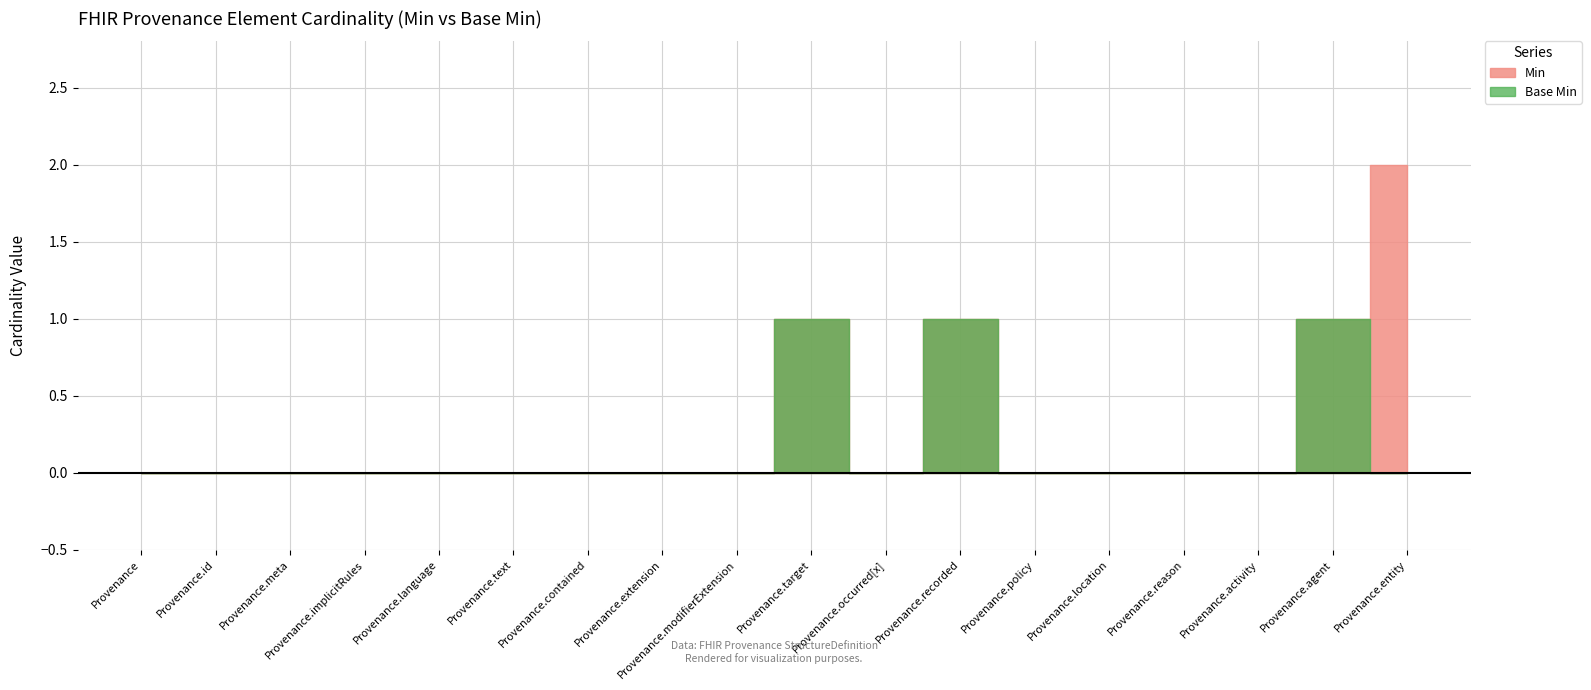

True or false: Base Min has more than 1 points higher than both neighbors.

True